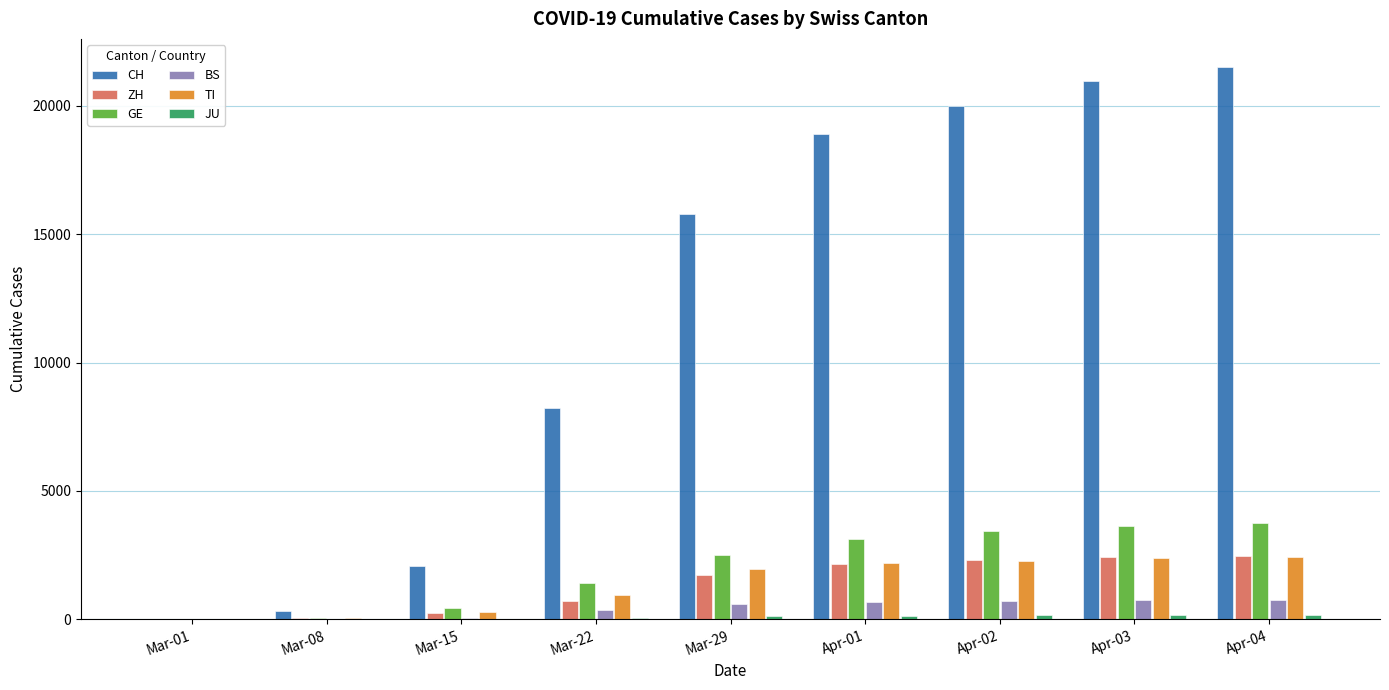

Which series has the largest total across all categories?

CH